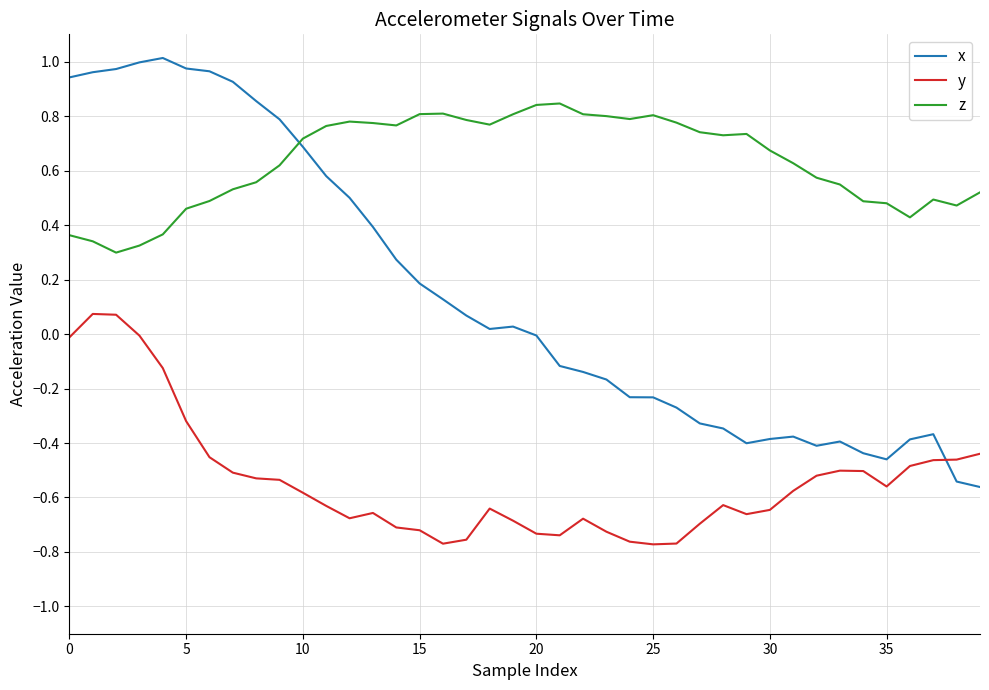

Which series has the largest total across all categories?

z